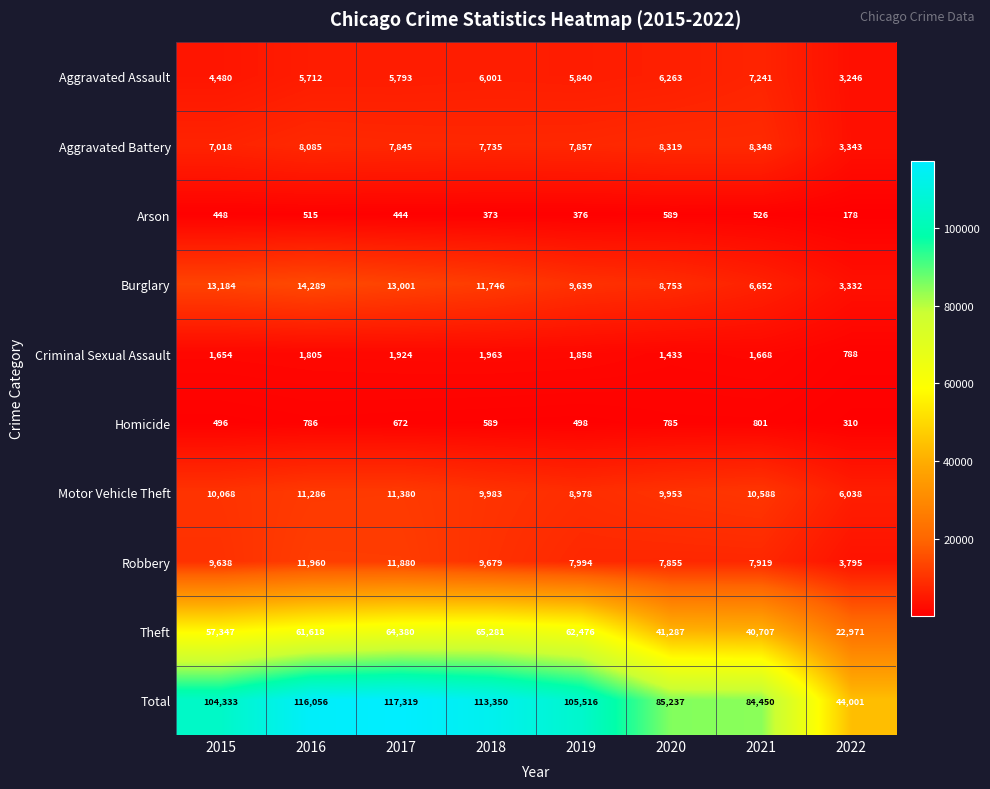

Which series has the largest range (max minus min)?

Total